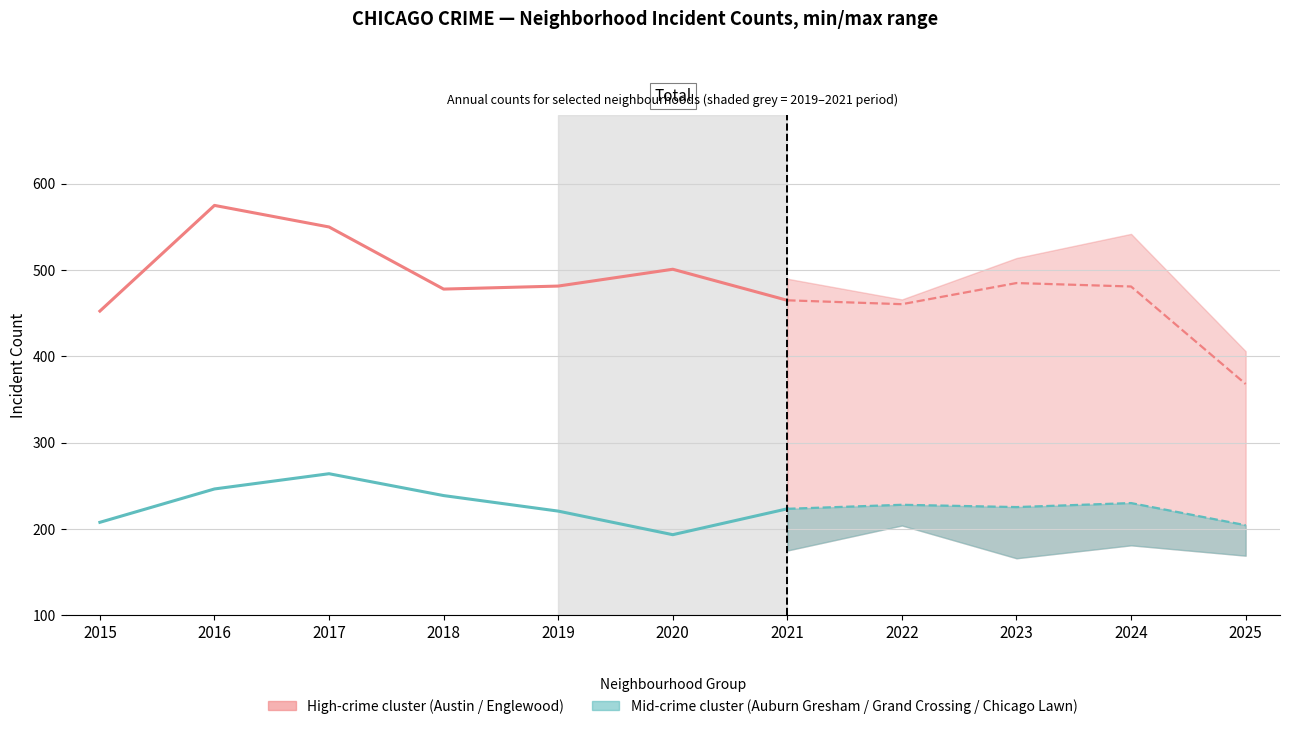

How many lines are shown in the chart?

2